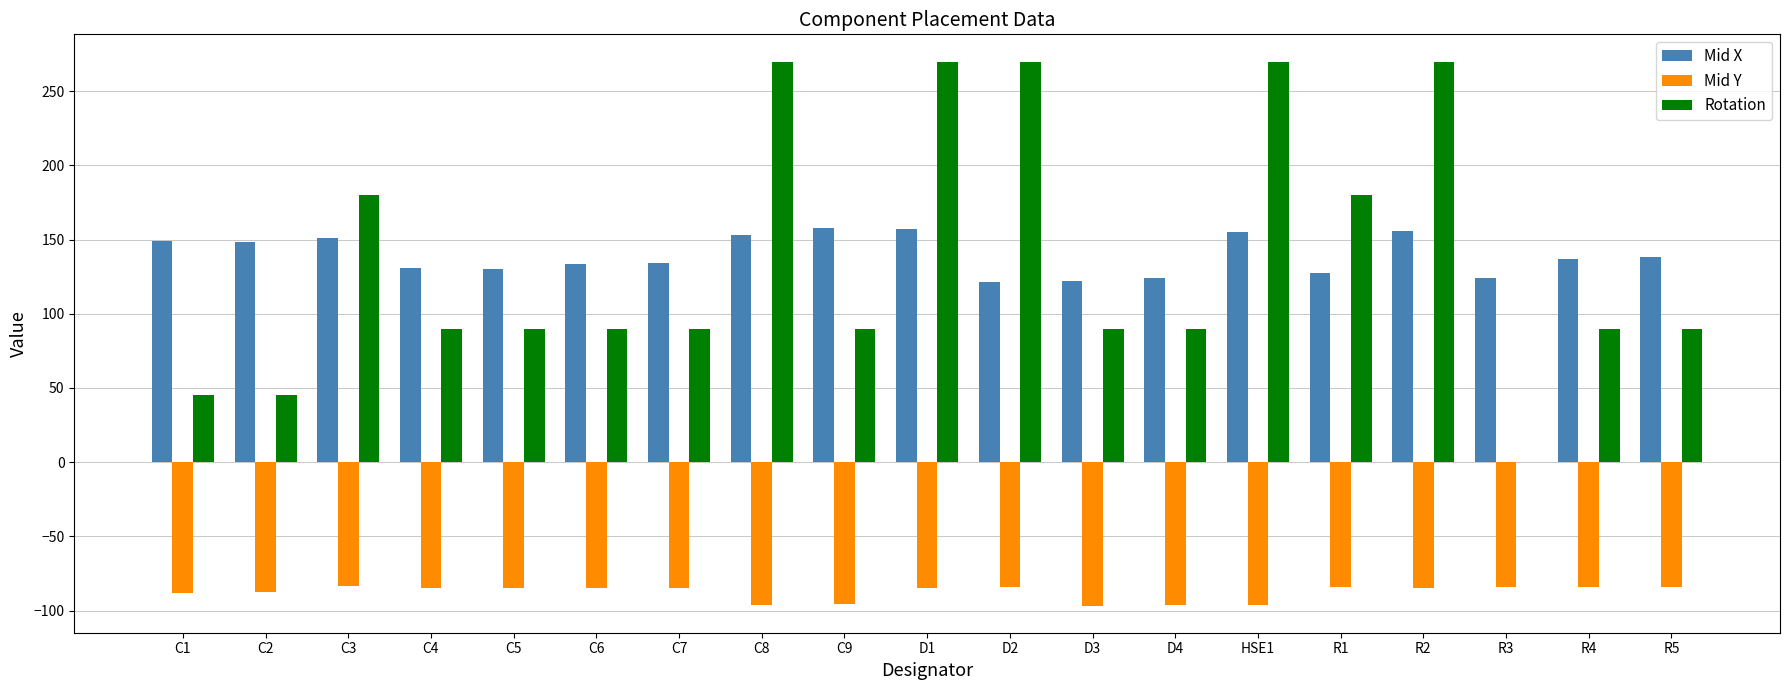

What is the greatest value displayed?

270.0